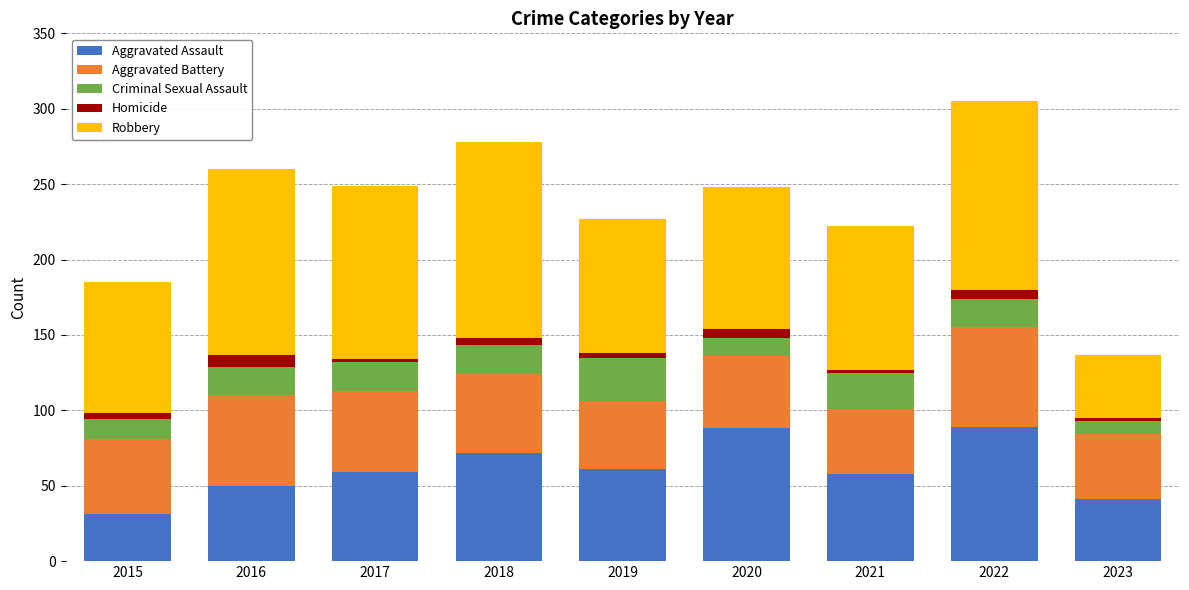

What is the average value of the Aggravated Assault series?

61